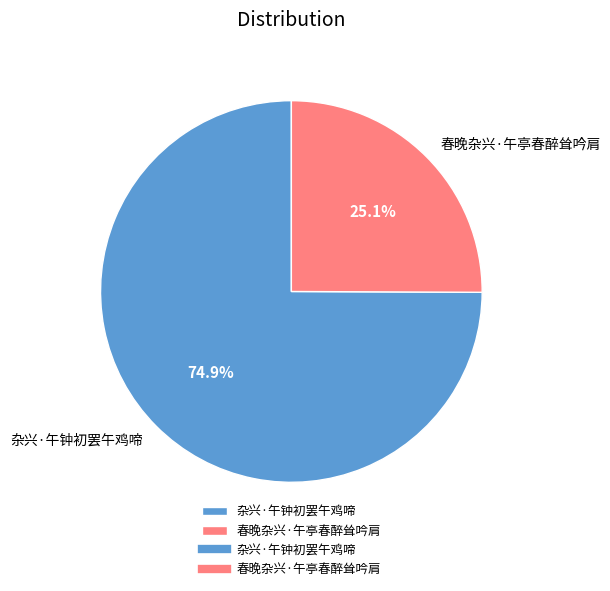

How many segments does this pie chart have?

2